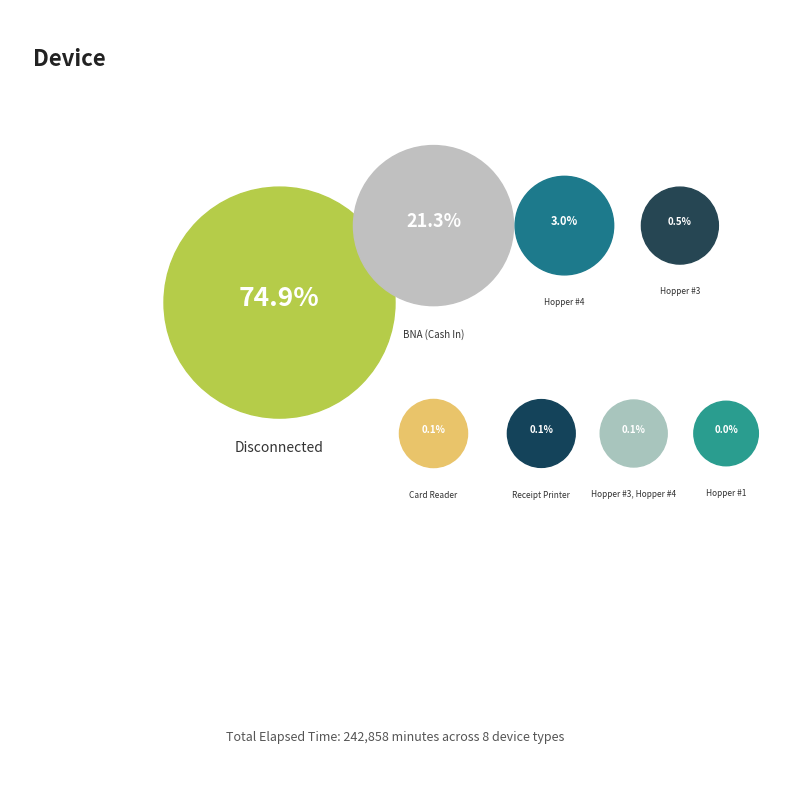

Which category has the smallest portion of the pie?

Hopper #1